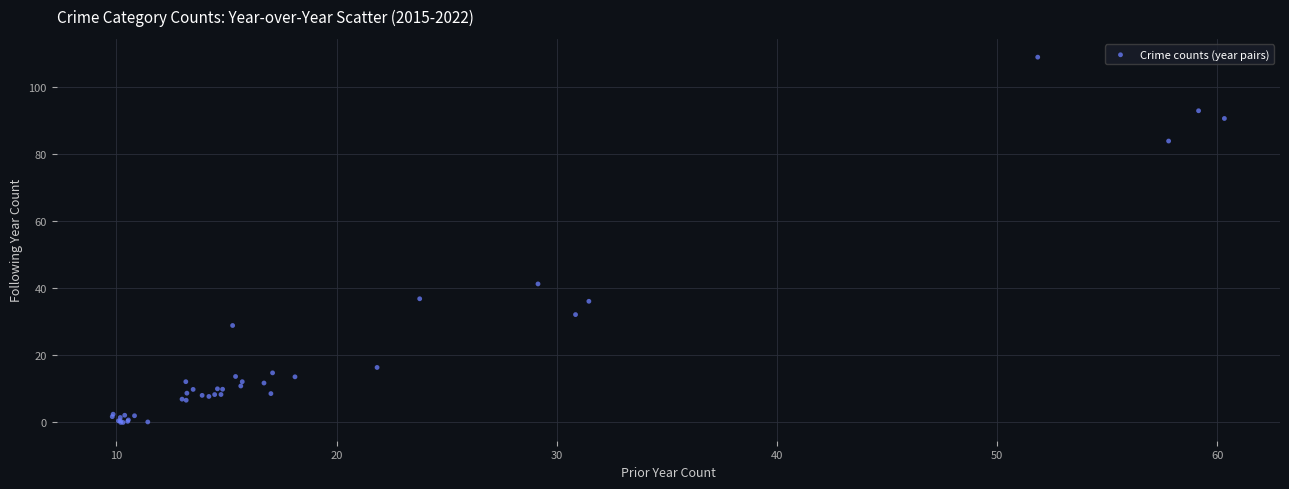

What Y value in the scatter plot is closest to 54?

41.1